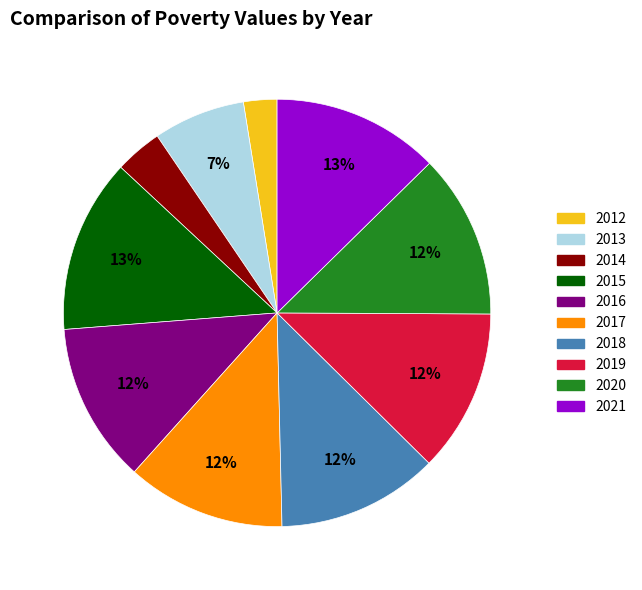

Which slice is the largest?

2015